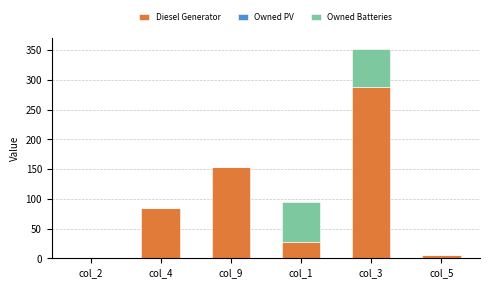

What is the approximate value of Diesel Generator at col_9?

154.0